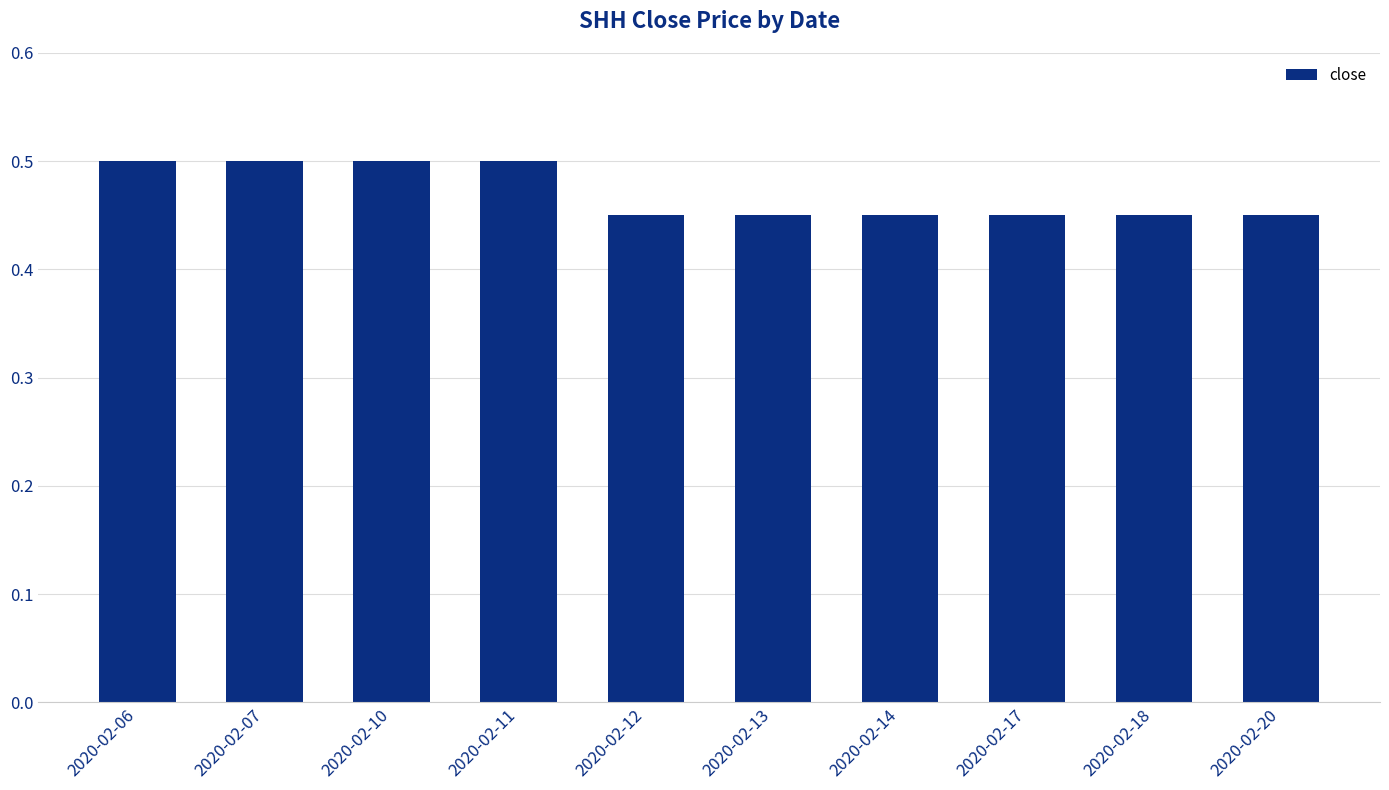

What is the sum of all values?

4.7